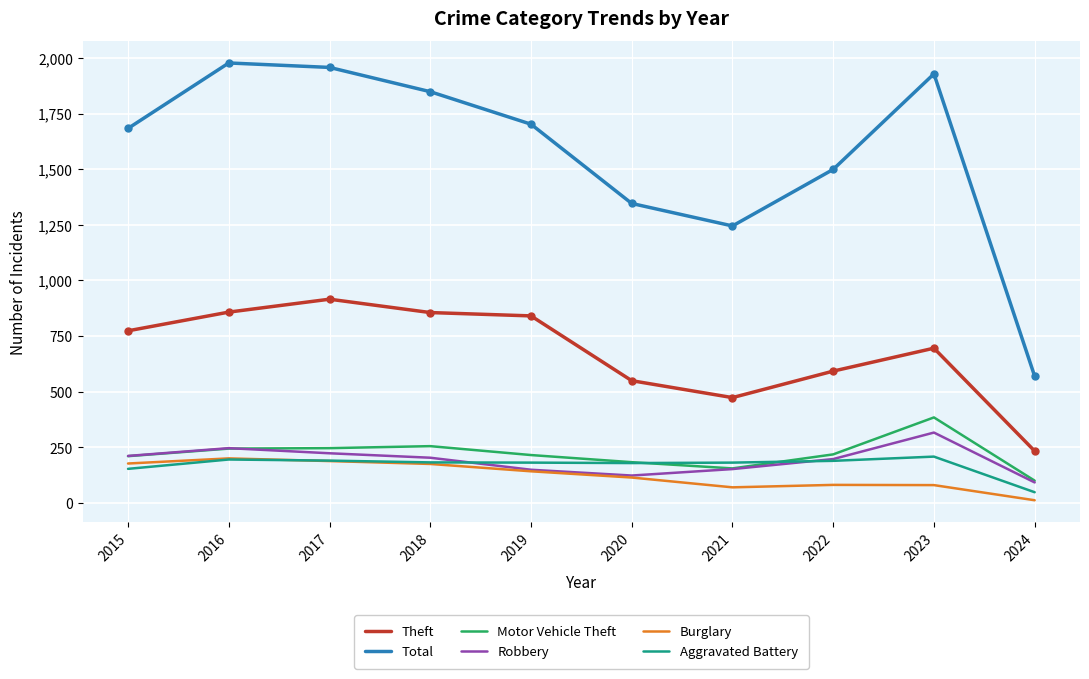

At which label is Total closest to 1273?

2021